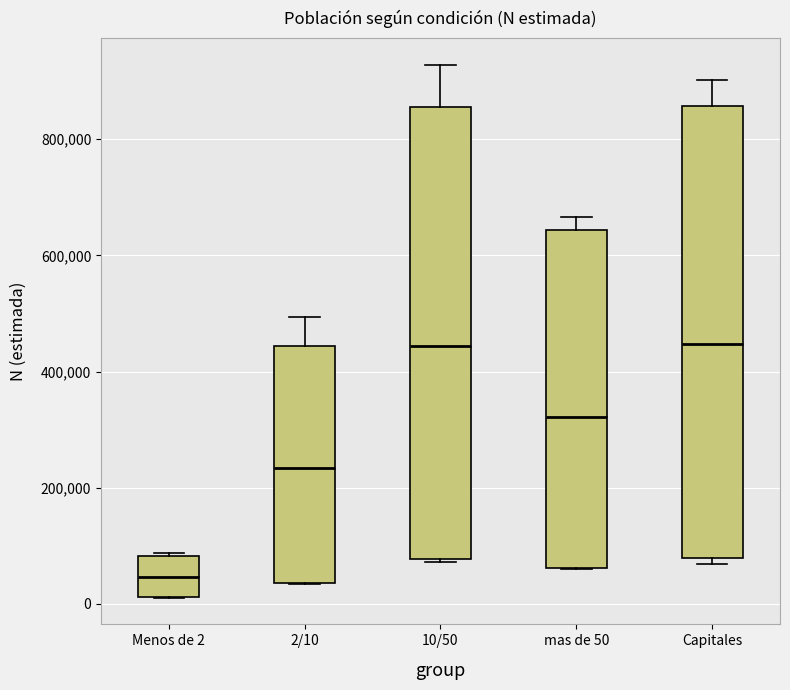

Which box's median line is the lowest?

Menos de 2